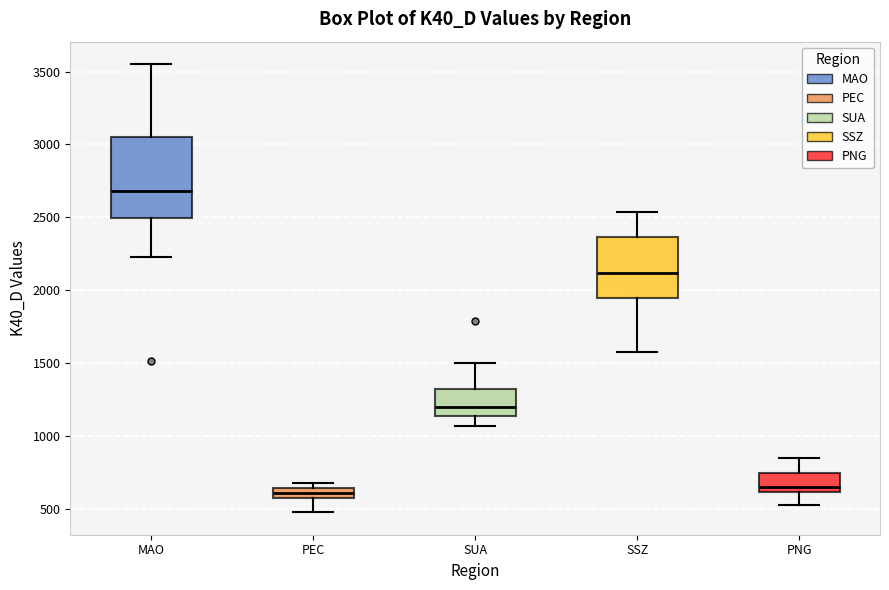

Comparing the boxes themselves (not the whiskers), which one is the tallest?

MAO